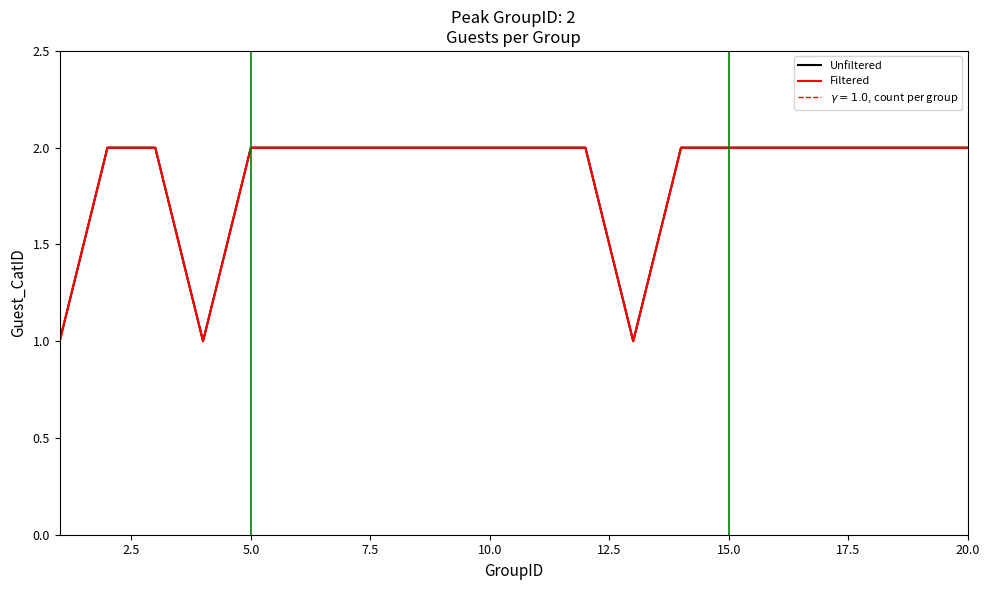

Does the chart display data point markers on the line(s)?

No